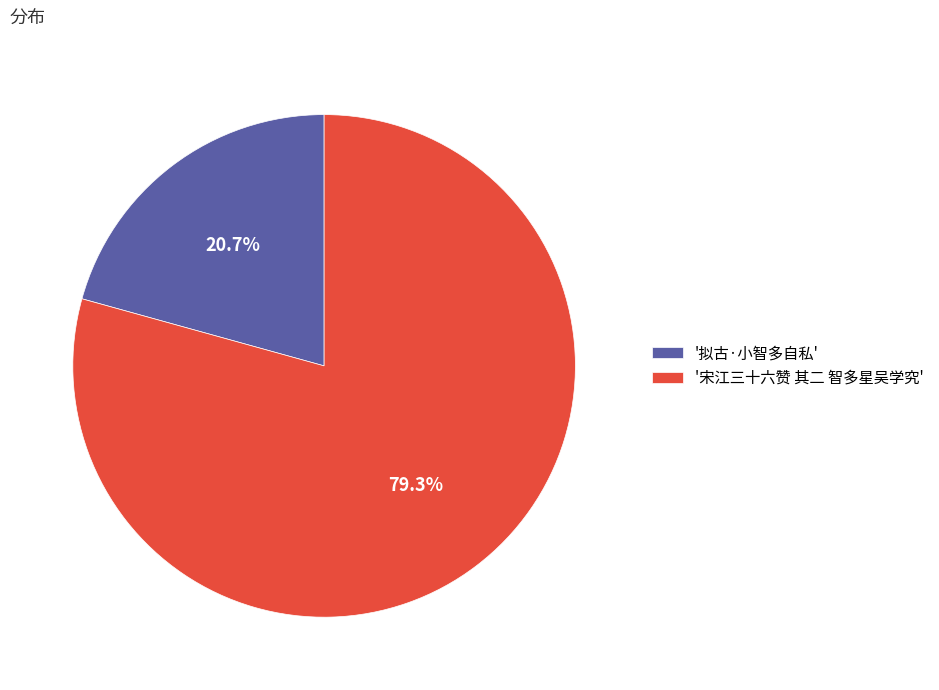

What is the ratio of the value at '宋江三十六赞 其二 智多星吴学究' to the value at '拟古·小智多自私'?

3.8